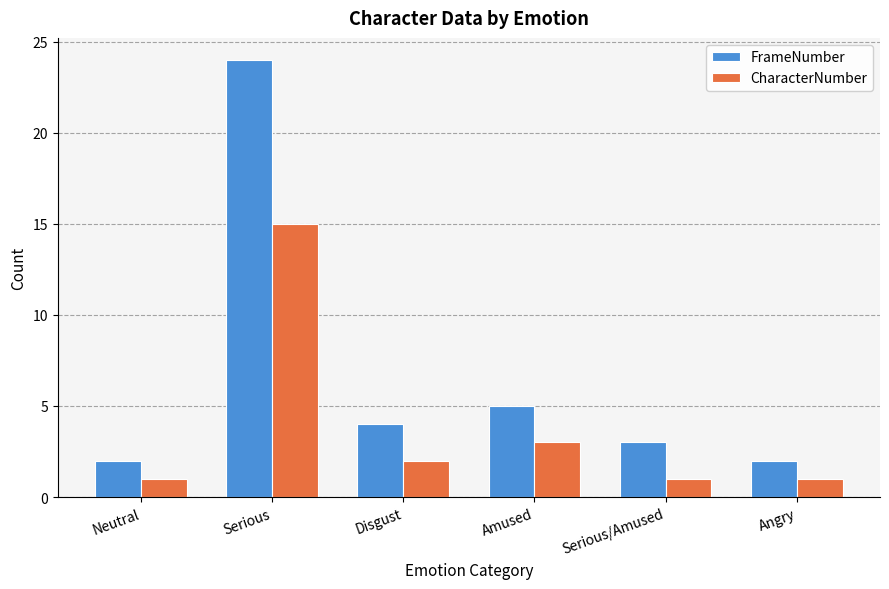

What is the average value of the FrameNumber series?

7